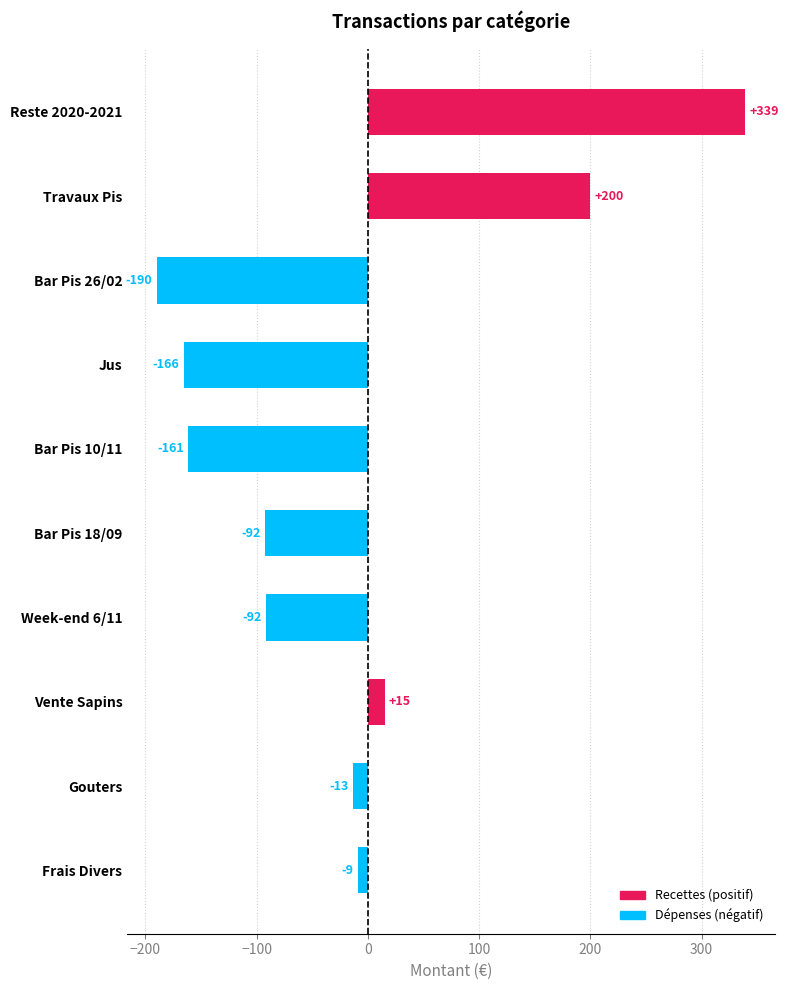

At which category does the chart reach its minimum across all series?

Bar Pis 26/02